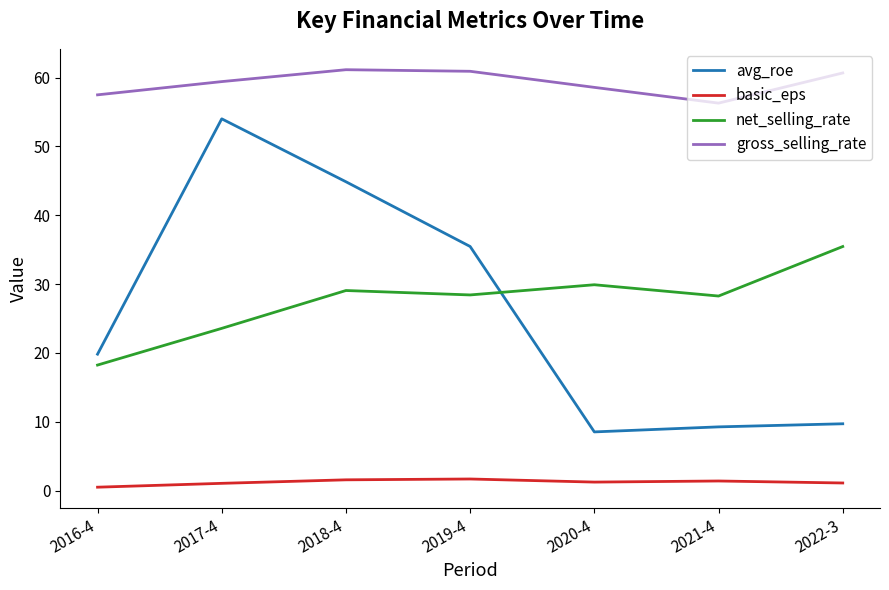

How many lines are shown in the chart?

4